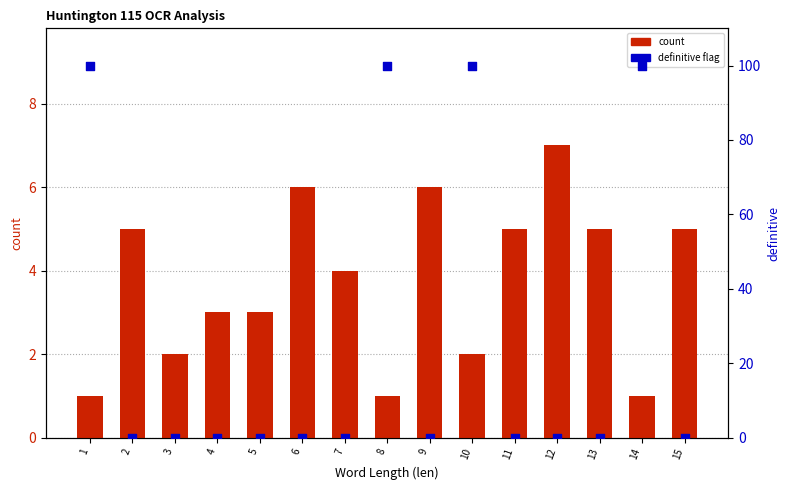

Which series reaches the maximum Y coordinate?

definitive (scaled %)